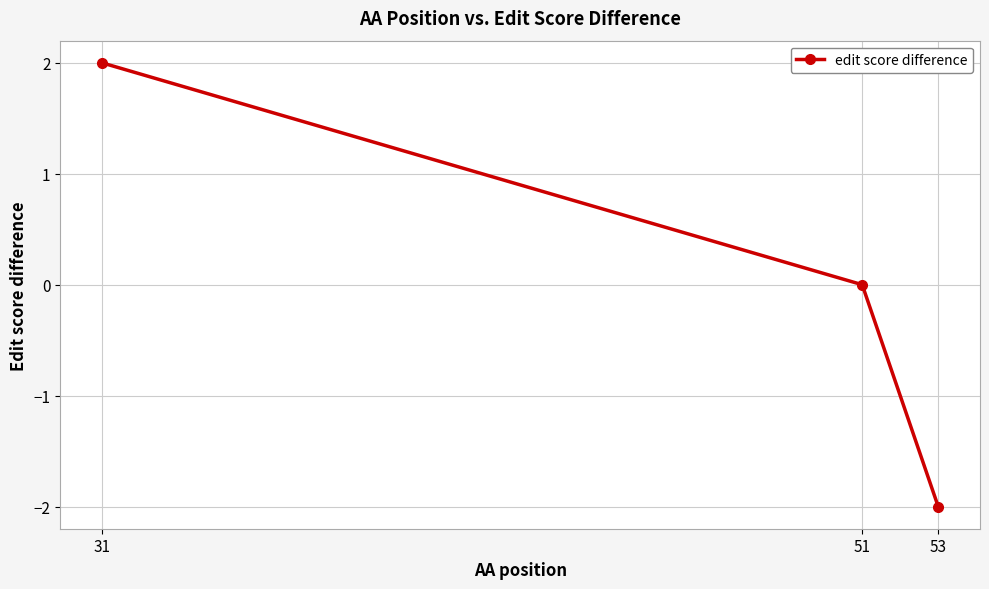

What is the difference between the values at 31 and 51?

2